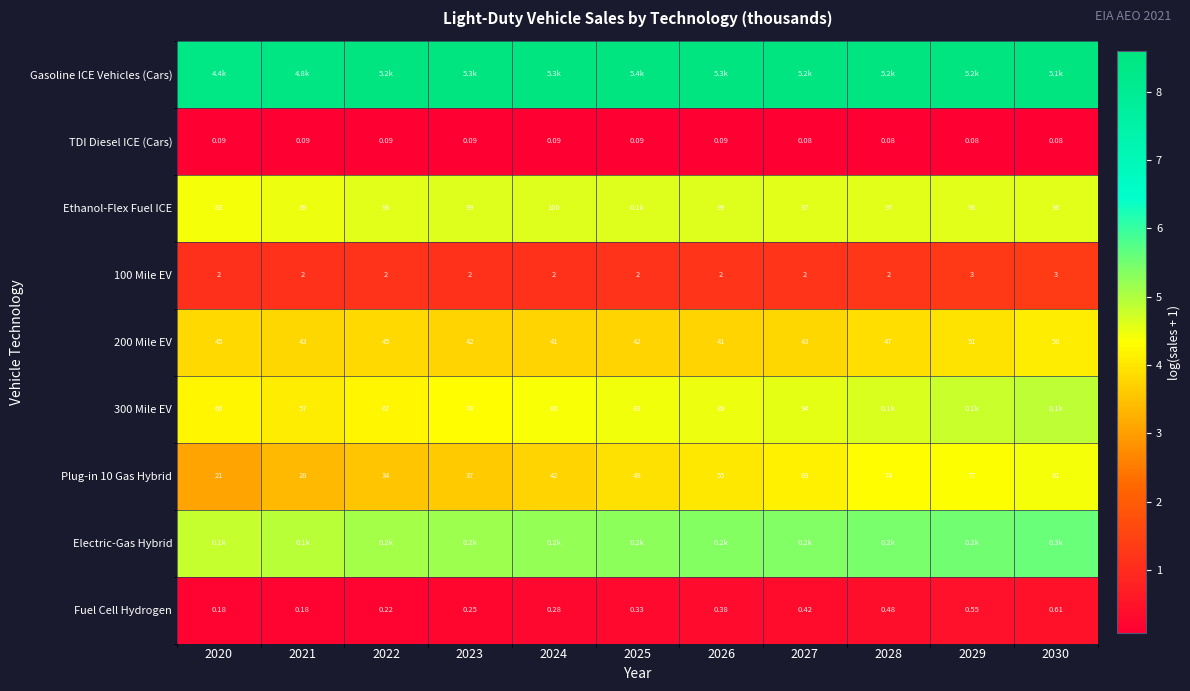

Is the value of 100 Mile EV at 2021 greater than the value of TDI Diesel ICE (Cars) at 2021?

Yes